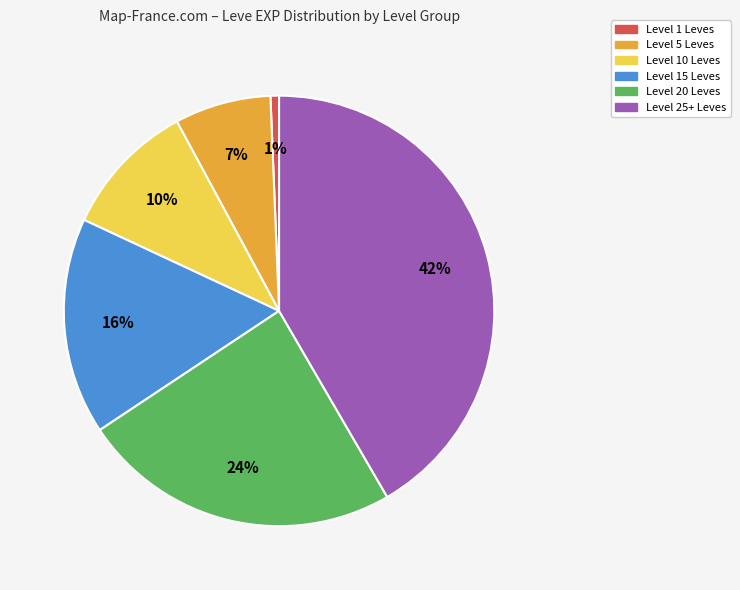

Does any single category account for the majority?

No